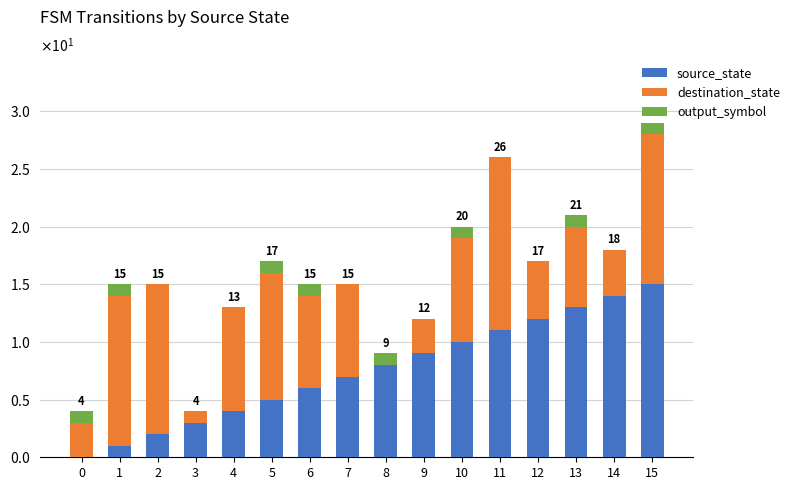

Is it true that destination_state equals 14 at 10?

False